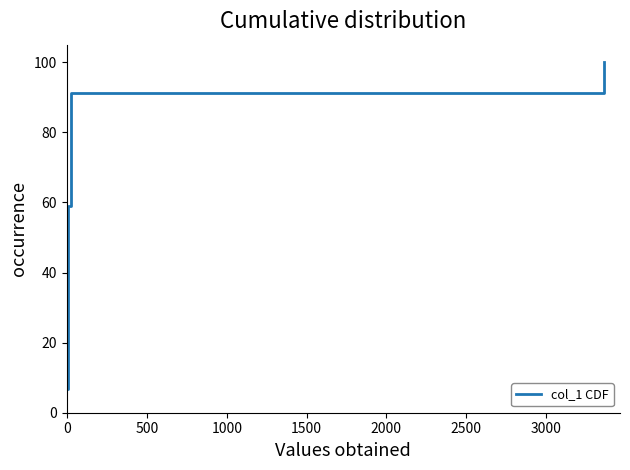

What is the label of the 8th point from the right?

500